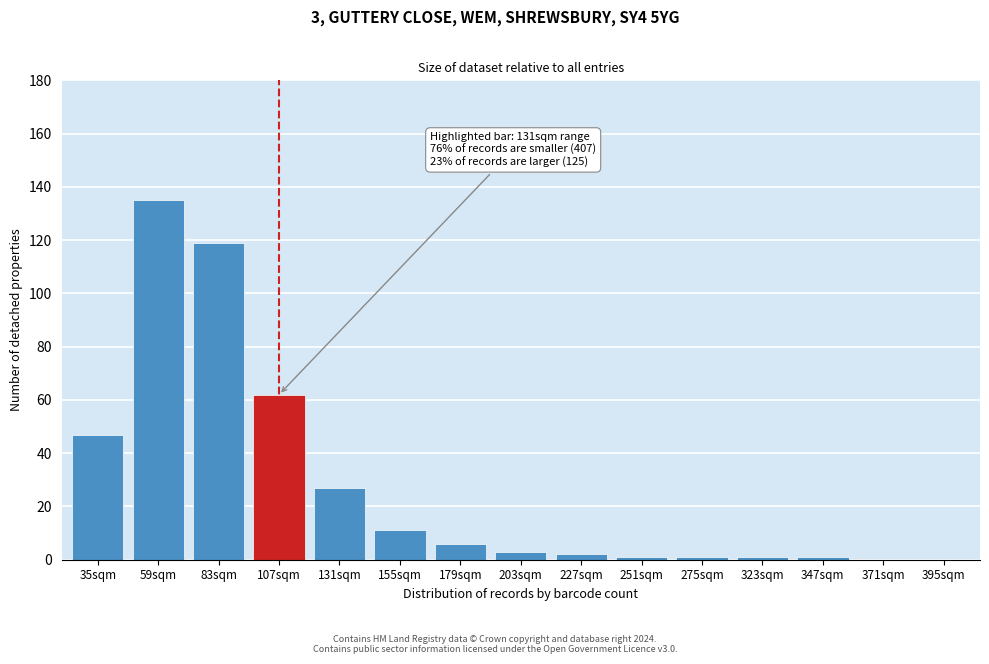

Reading left to right, what are all the values shown in this chart?

35sqm=47	59sqm=135	83sqm=119	107sqm=62	131sqm=27	155sqm=11	179sqm=6	203sqm=3	227sqm=2	251sqm=1	275sqm=1	323sqm=1	347sqm=1	371sqm=0	395sqm=0